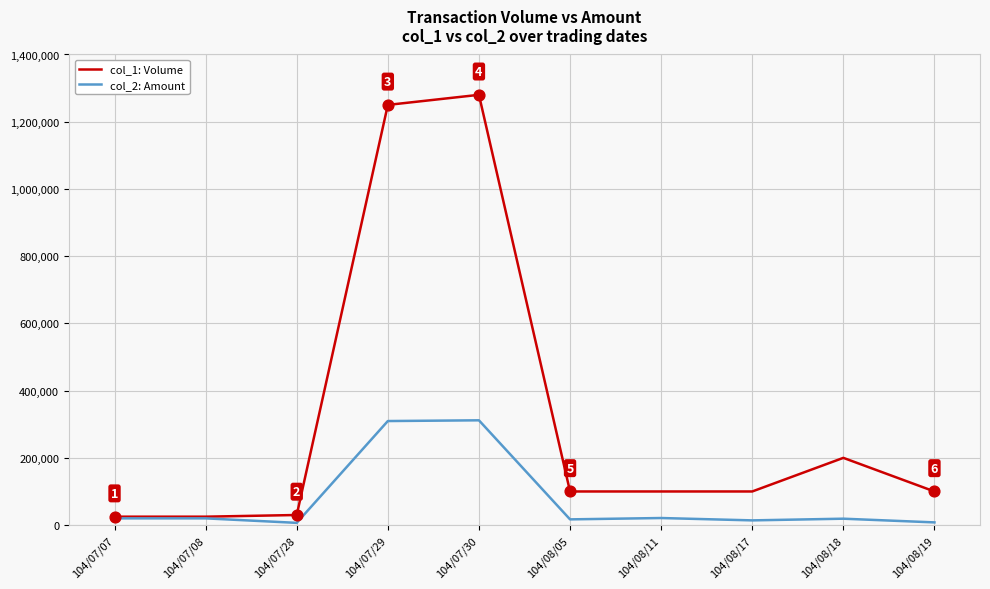

At how many categories does at least one series exceed 136573?

3